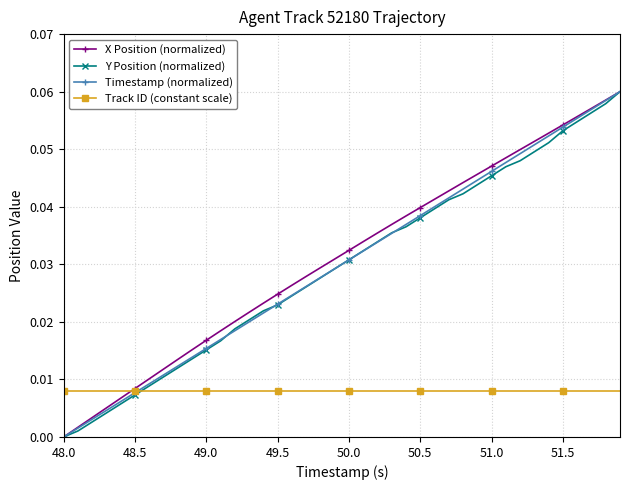

True or false: Timestamp (normalized) has more than 0 points higher than both neighbors.

False